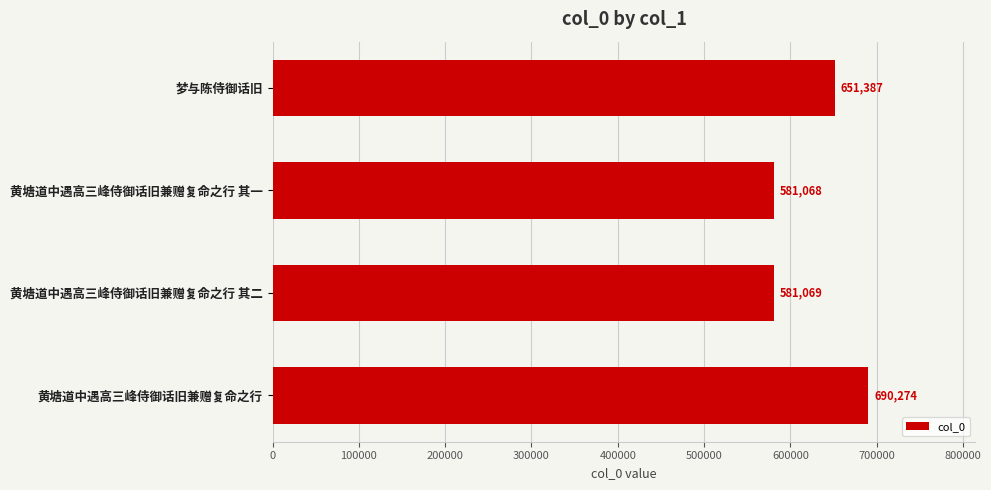

What is the difference between the values at 黄塘道中遇高三峰侍御话旧兼赠复命之行 其一 and 梦与陈侍御话旧?

70319